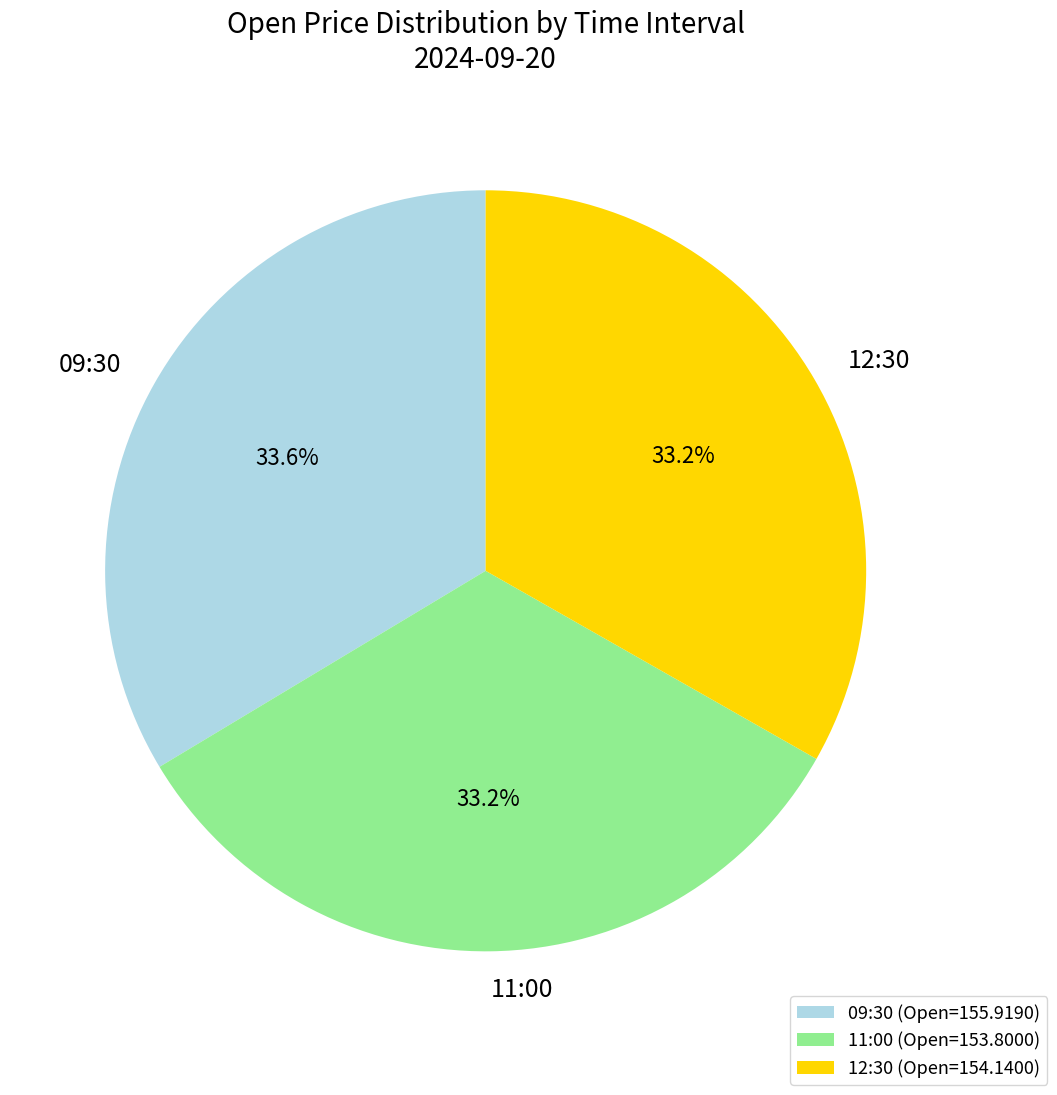

How many slices are in this pie chart?

3